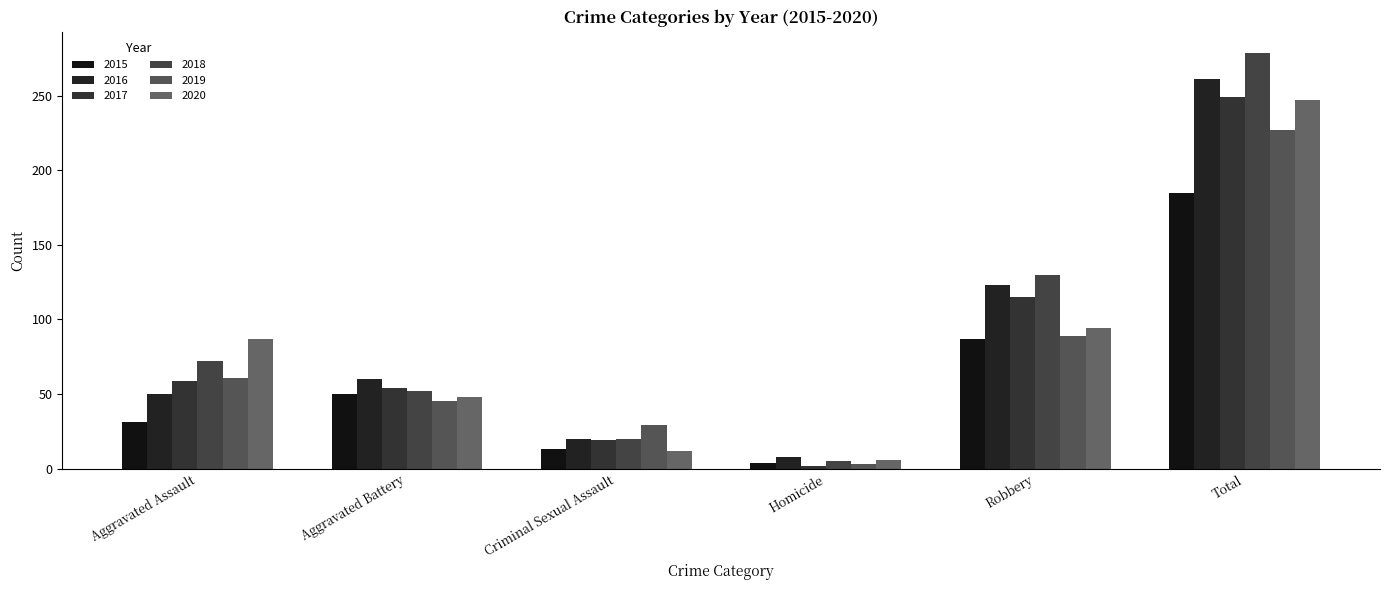

What is the minimum value for 2019?

3